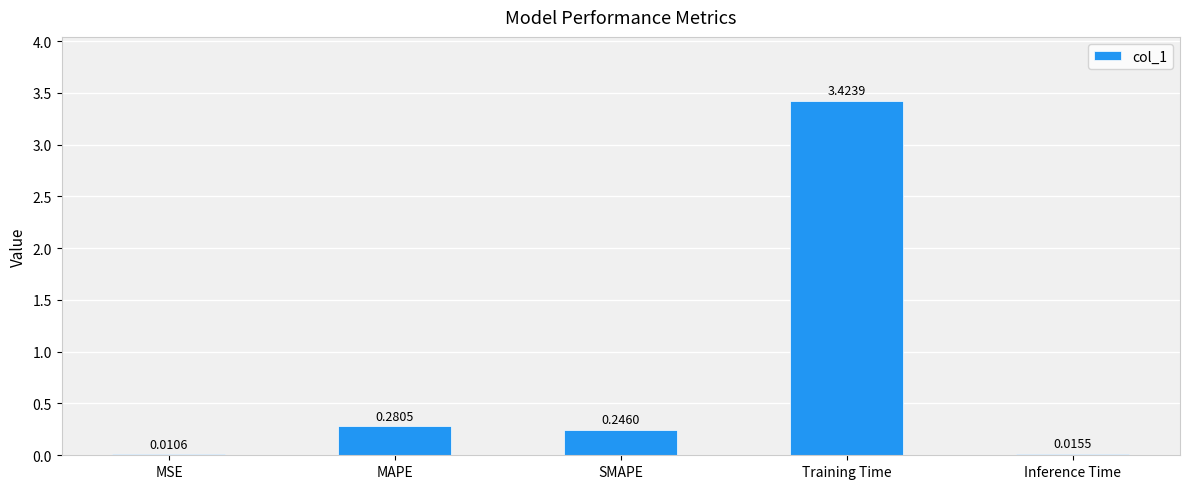

Which has a higher value, Training Time or MAPE?

Training Time